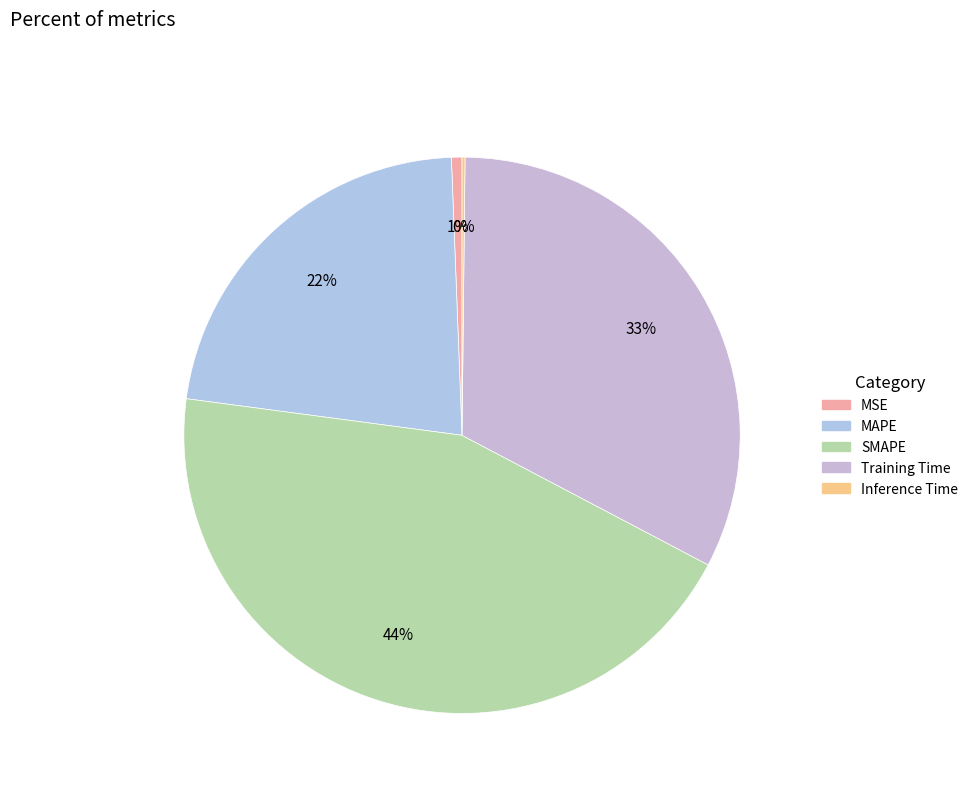

Which has a higher value, SMAPE or MSE?

SMAPE